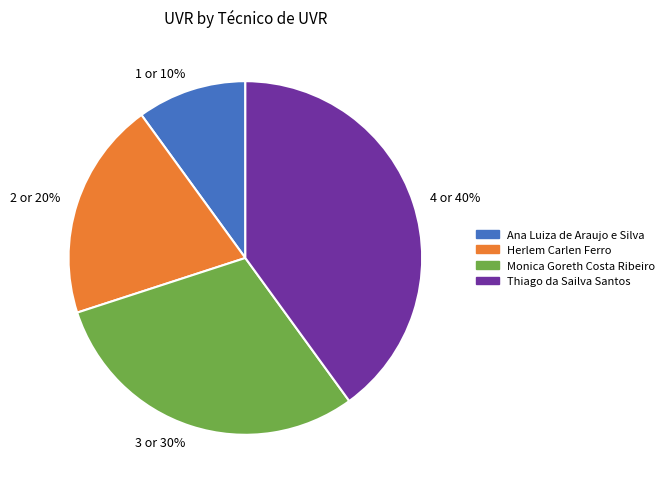

To the nearest percent, what is the combined percentage of 1 or 10% and 2 or 20%?

30%